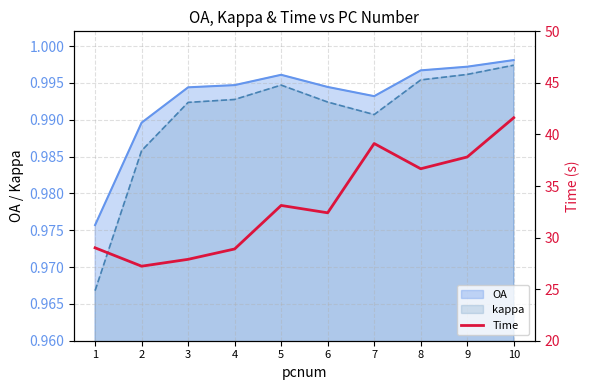

What is the value of the 8th point from the left?

36.7